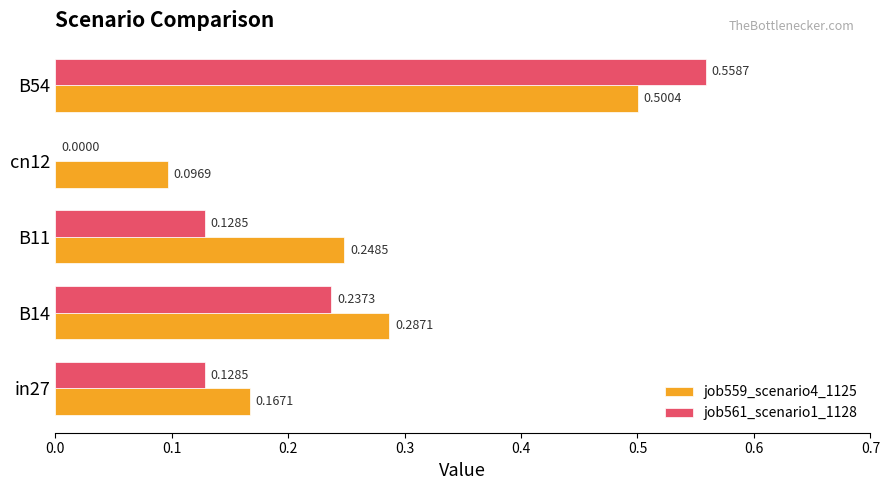

Is the value of job559_scenario4_1125 at in27 greater than the value of job561_scenario1_1128 at B11?

Yes